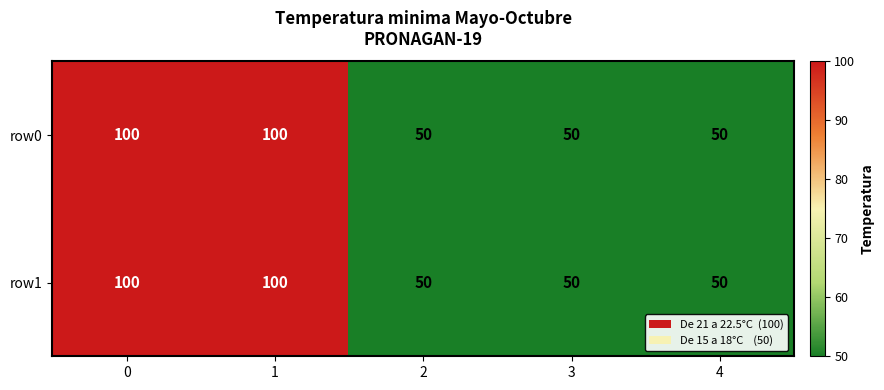

Reading left to right, what are all the values shown in this chart?

row0: 100	100	50	50	50
row1: 100	100	50	50	50